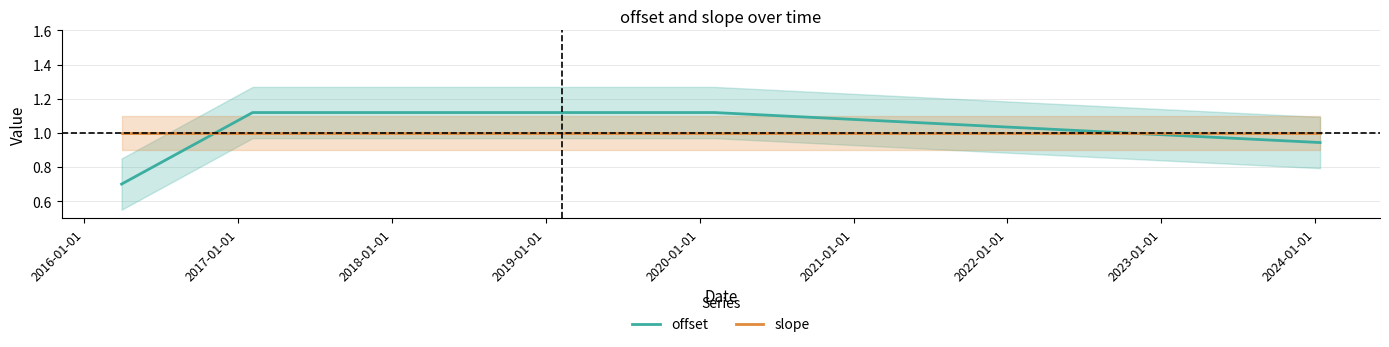

True or false: slope has more than 1 interior local peaks.

False